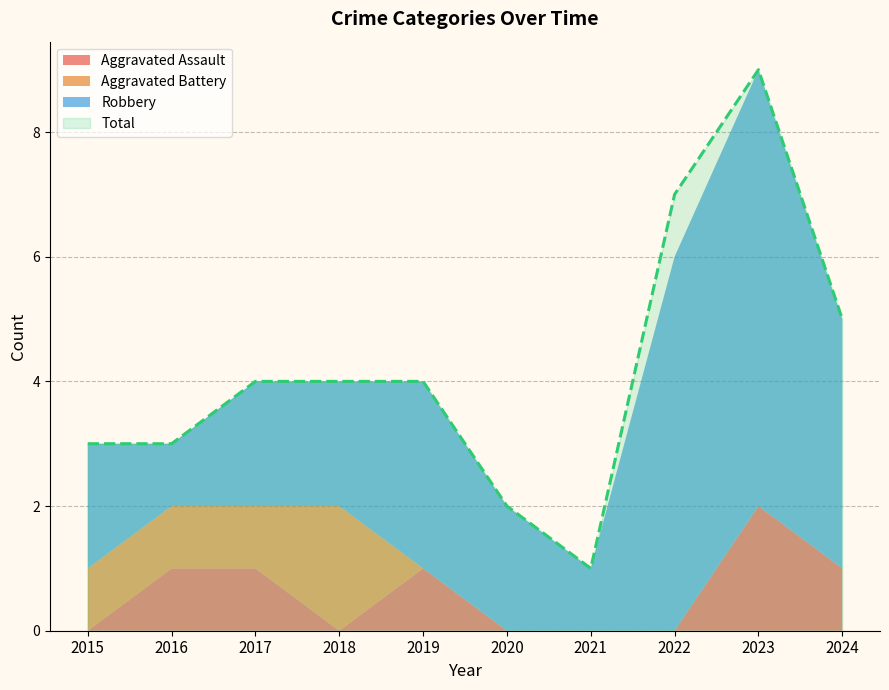

Where does the Total series first go above 4?

2022